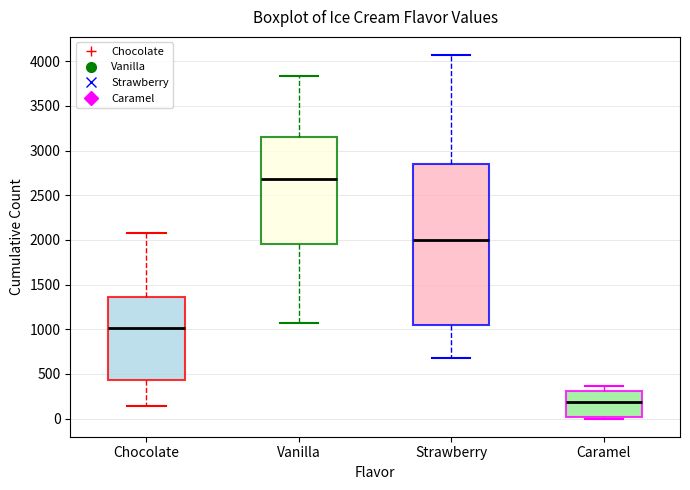

Which box's median line is the highest?

Vanilla